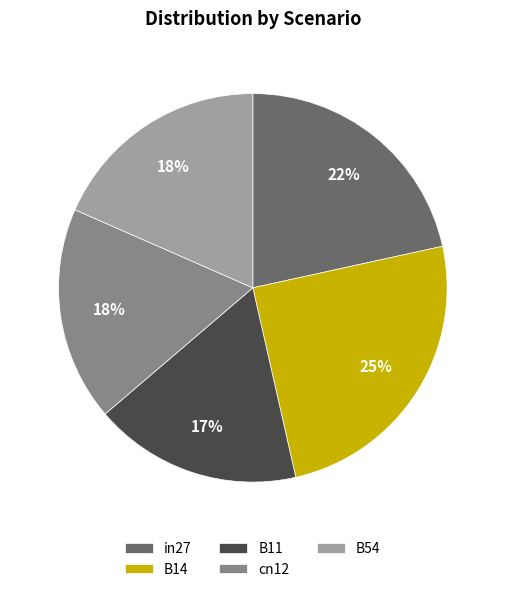

True or false: cn12 accounts for 18% of the total.

True